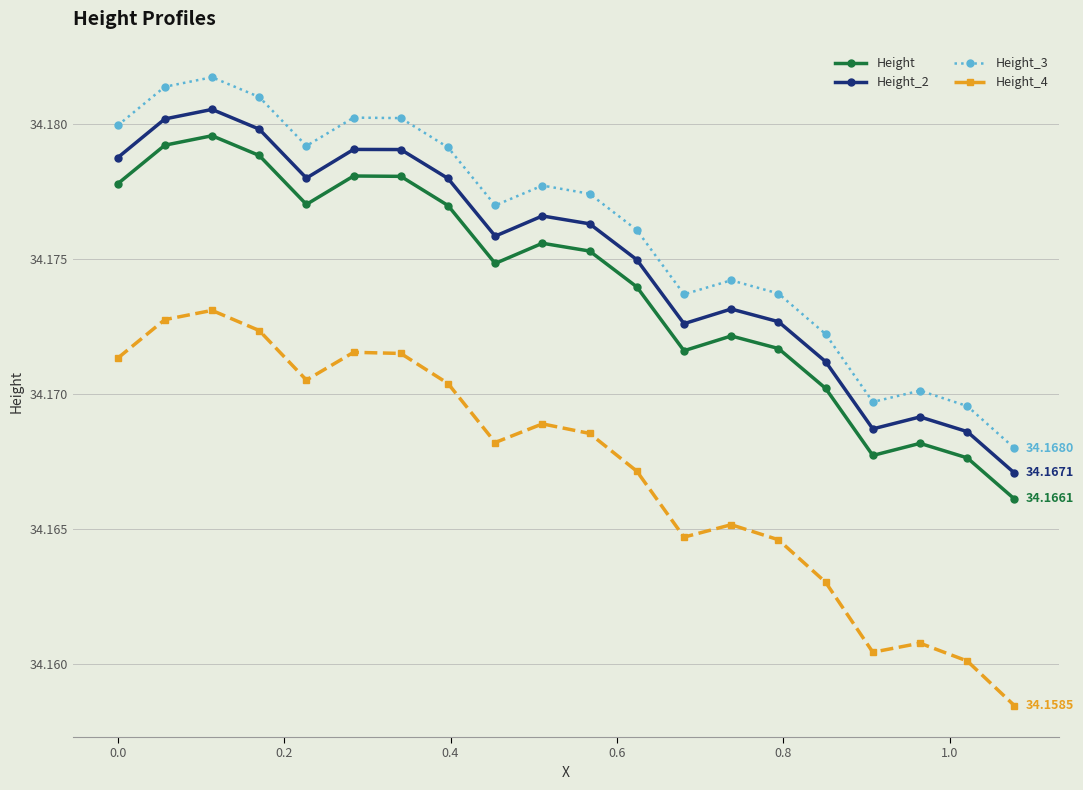

True or false: Height has more than 2 interior local peaks.

True